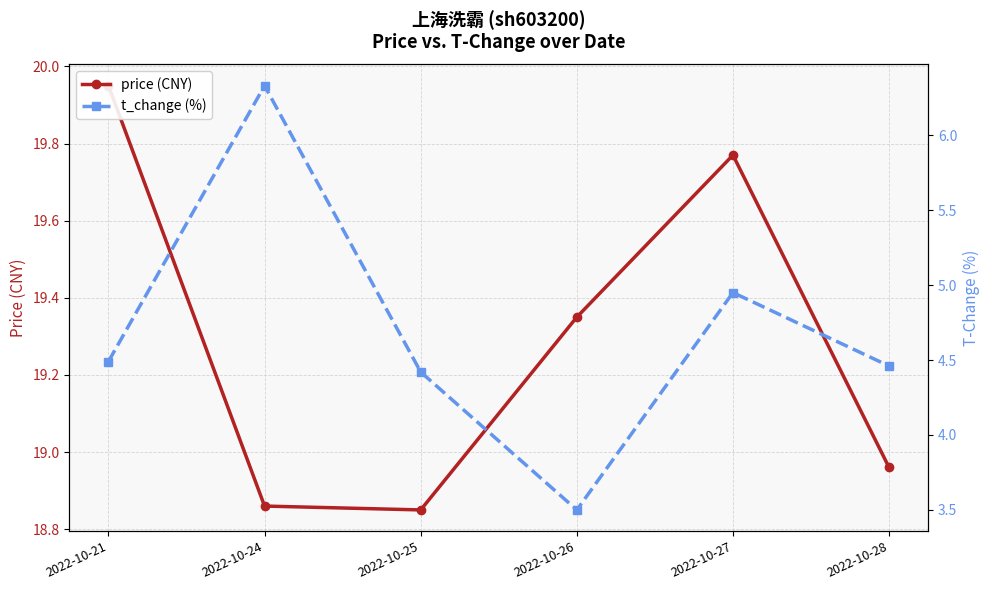

At which category is the sum across all series the highest?

2022-10-24